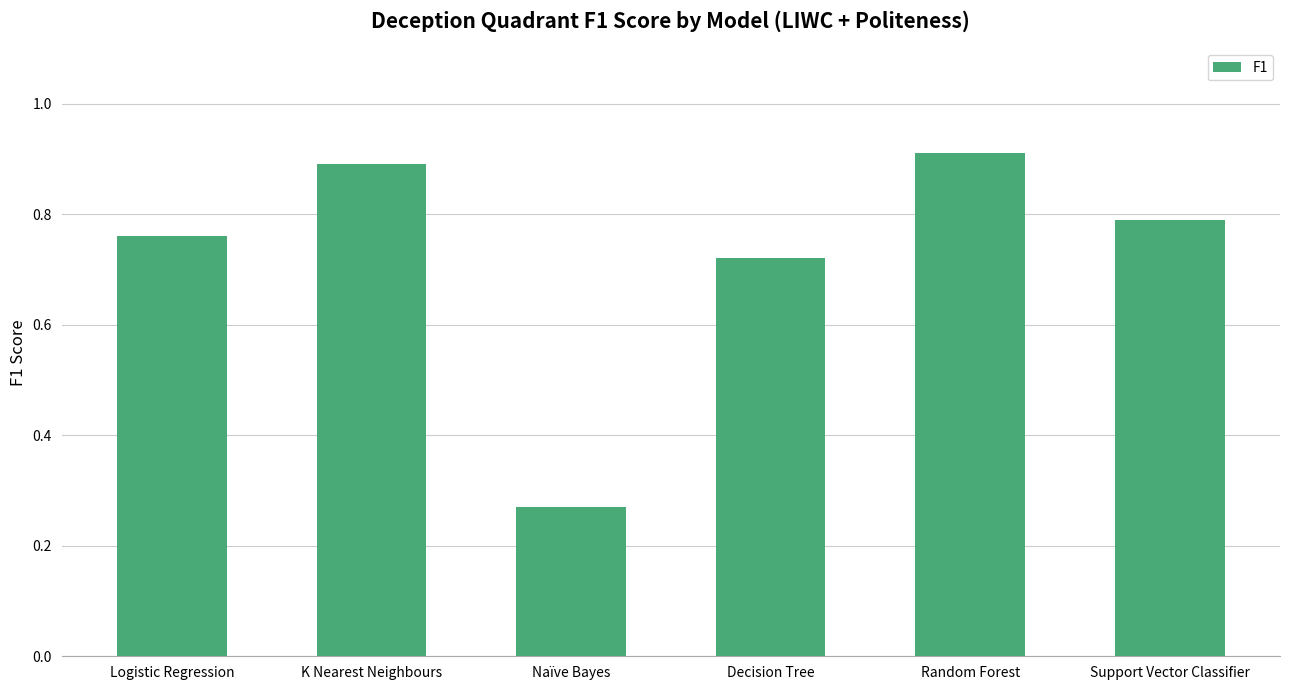

The chart shows a value of 0.4 at Naïve Bayes. True or false?

False